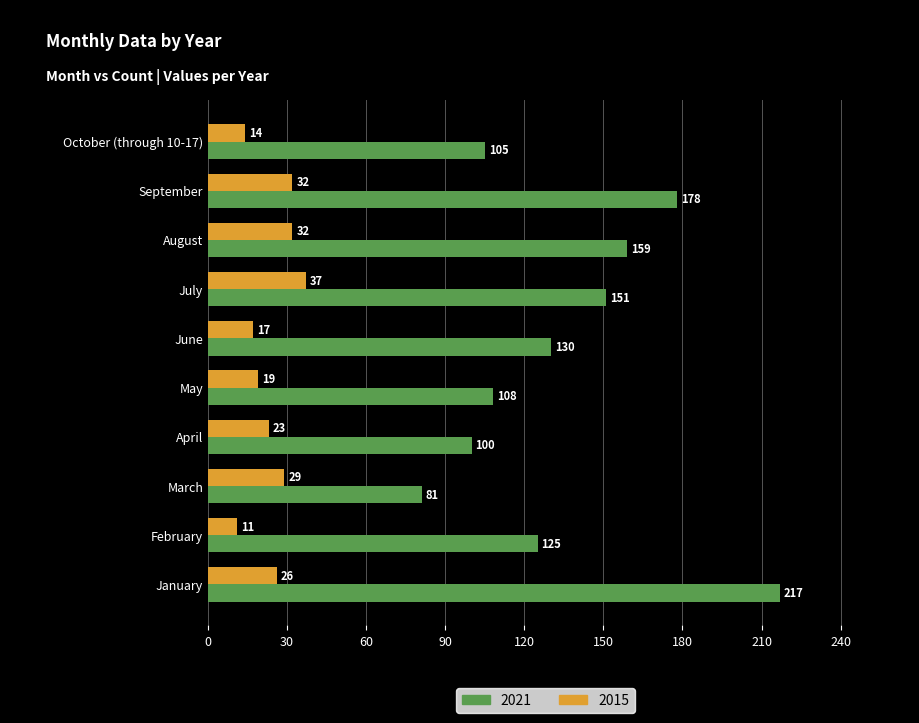

What is the approximate value of 2021 at April, to the nearest 50?

100